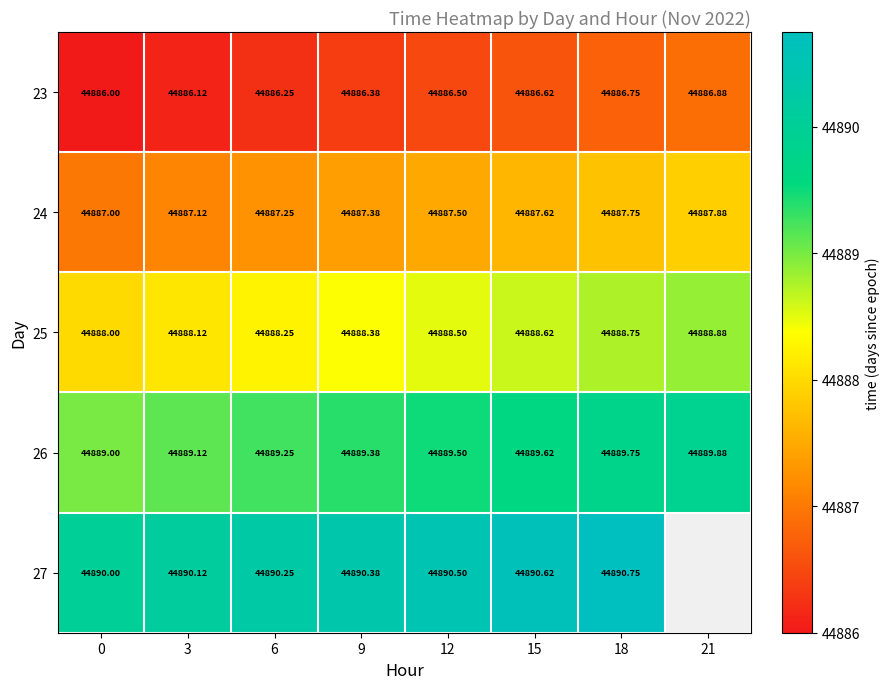

What is the spread (max minus min) of values at 0?

4.0